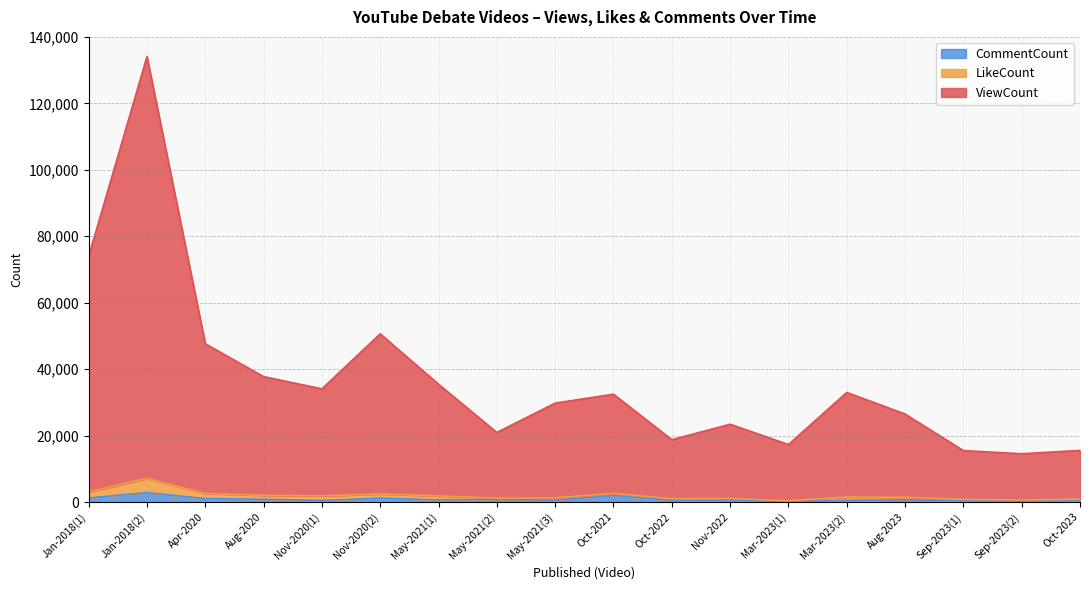

In CommentCount, how many points are lower than both neighbors (excluding endpoints)?

6